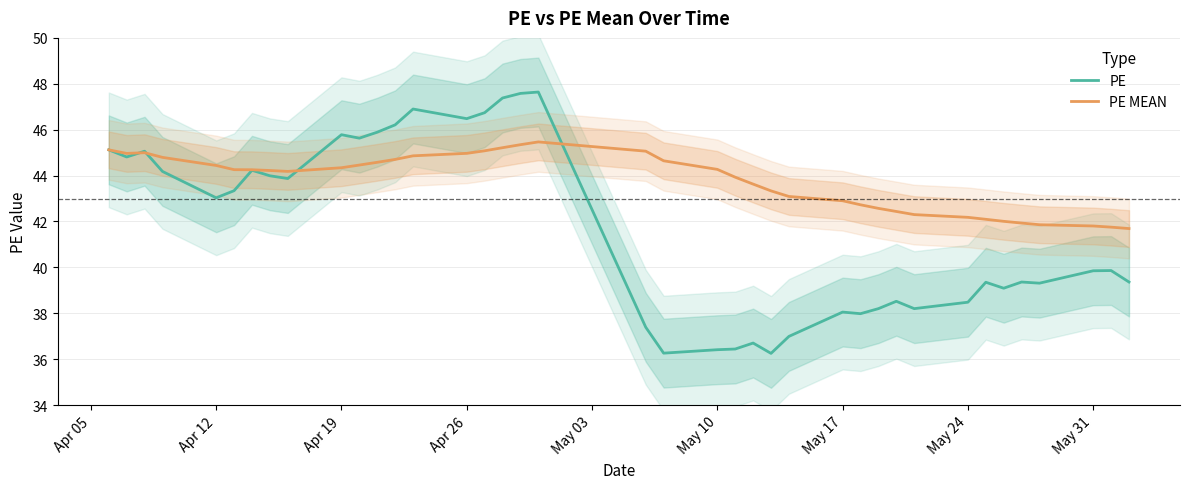

What are all the series names shown in the legend?

PE, PE MEAN